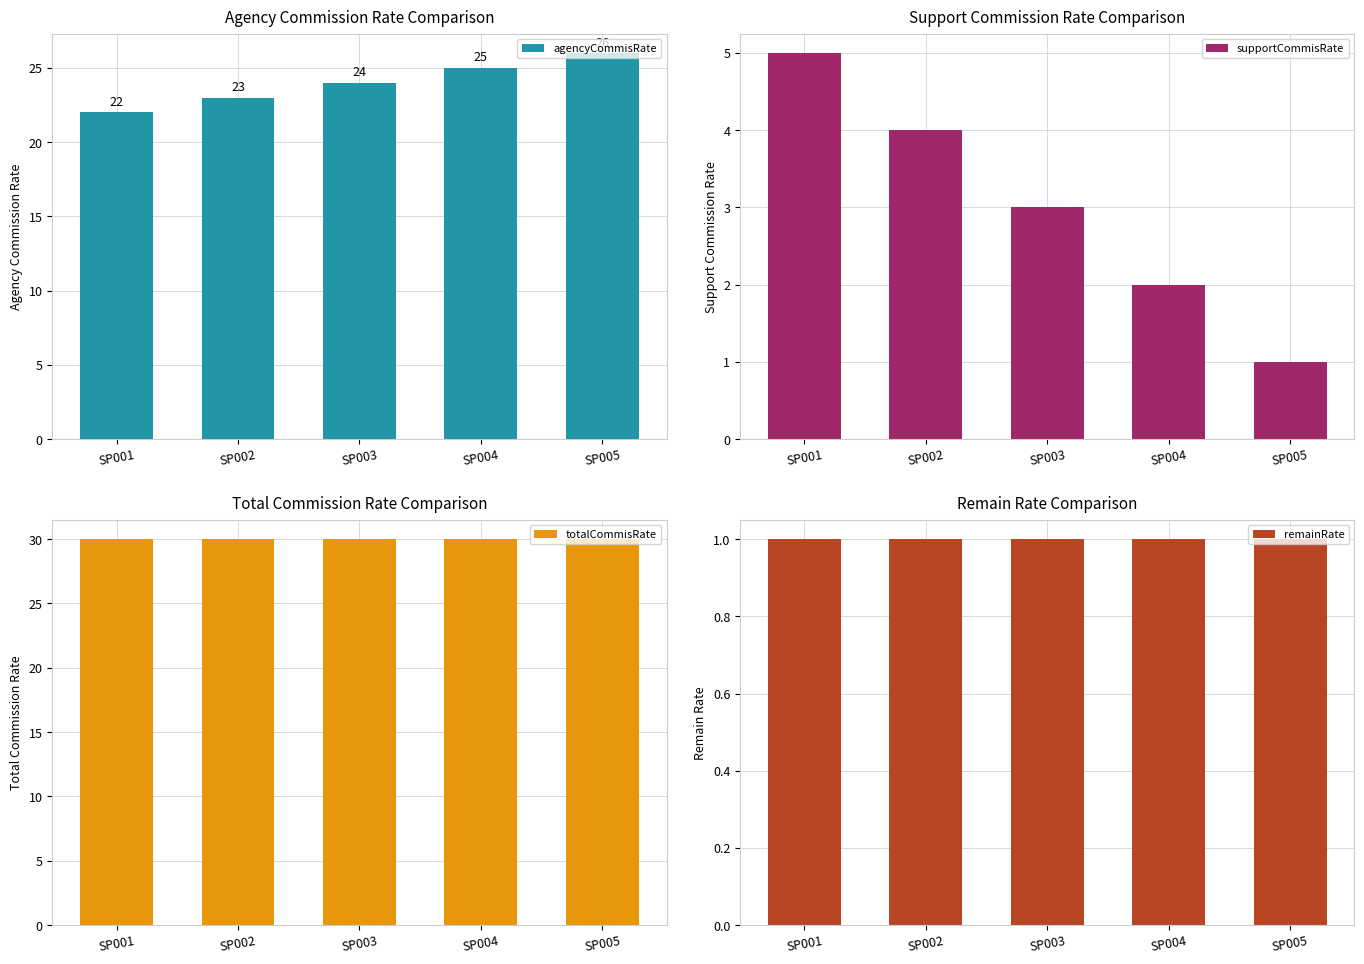

Reading left to right, what are all the values shown in this chart?

agencyCommisRate: SP001=22	SP002=23	SP003=24	SP004=25	SP005=26
supportCommisRate: SP001=5	SP002=4	SP003=3	SP004=2	SP005=1
totalCommisRate: SP001=30	SP002=30	SP003=30	SP004=30	SP005=30
remainRate: SP001=1	SP002=1	SP003=1	SP004=1	SP005=1